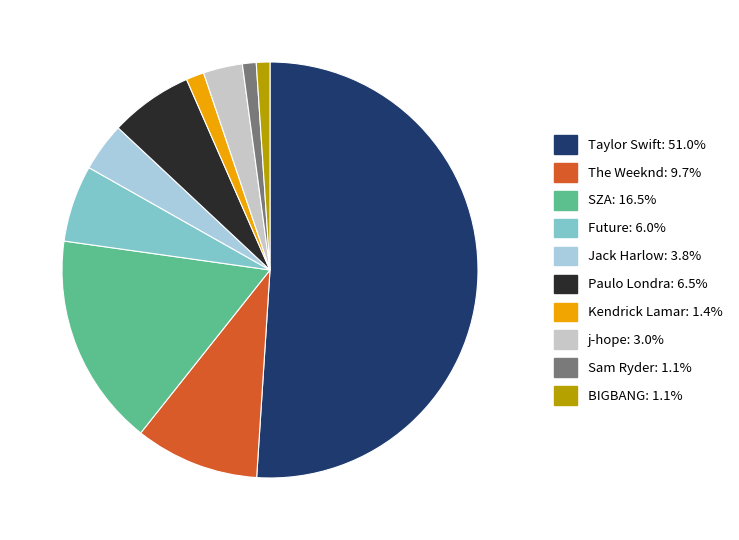

Does any single category account for the majority?

Yes